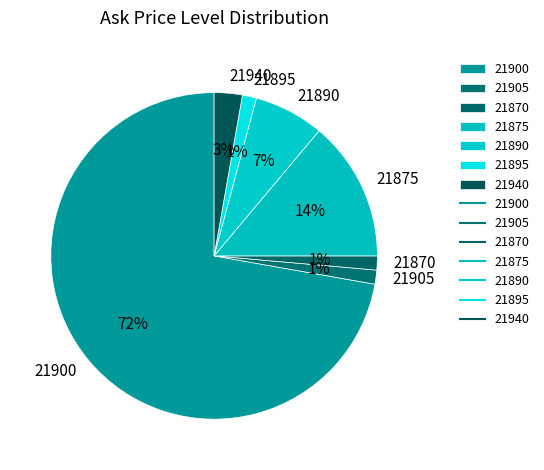

What is the largest slice in the pie chart?

21900